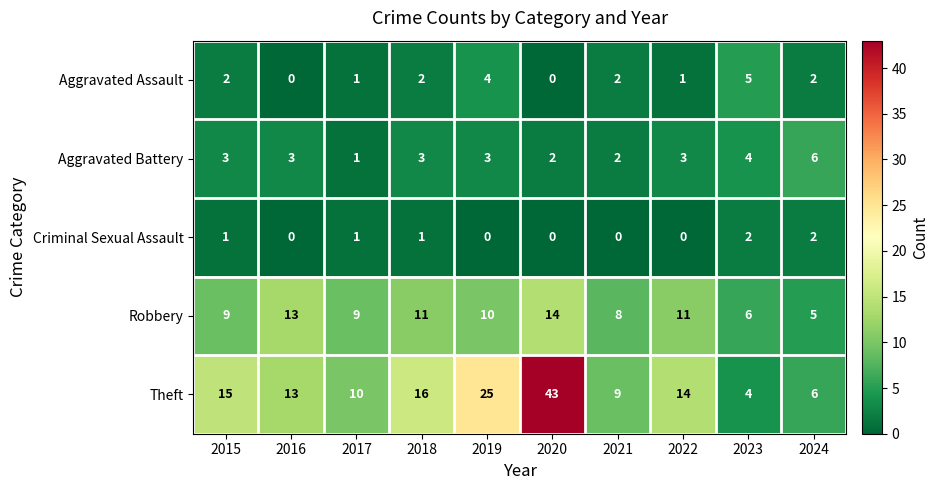

What is the difference between the maximum and second lowest values in the Robbery series?

8